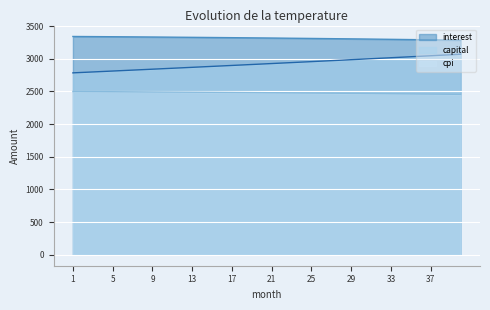

True or false: capital and interest cross at least once.

False